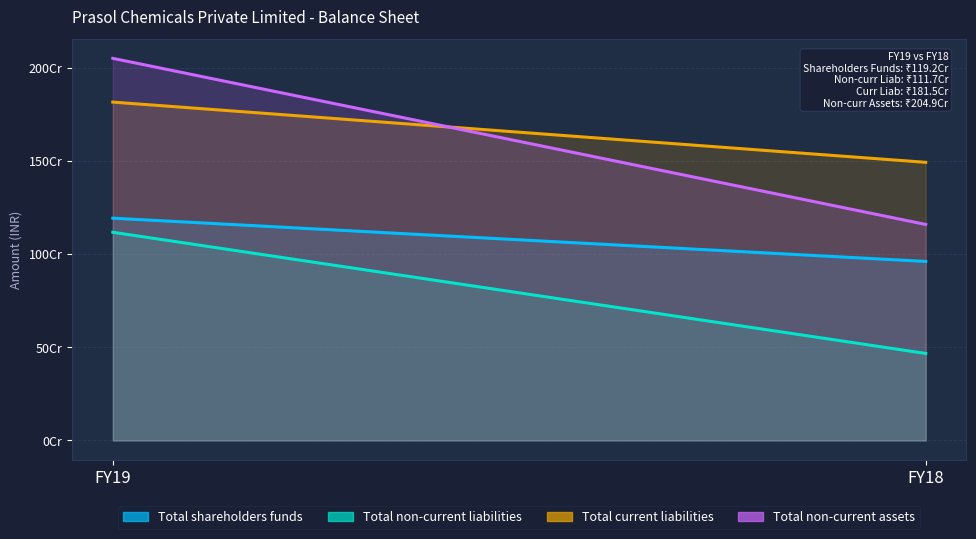

Which has a higher value, FY19 or FY18?

FY19